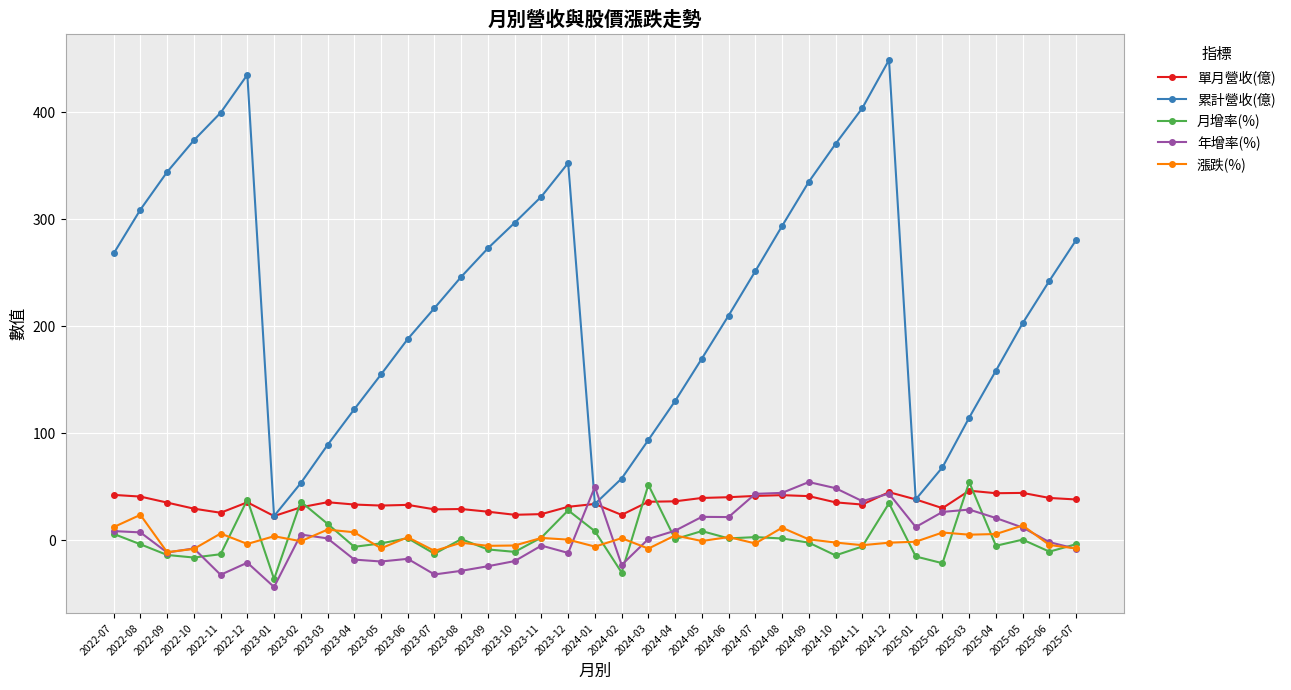

Read the 累計營收(億) value at 2025-02.

68.2